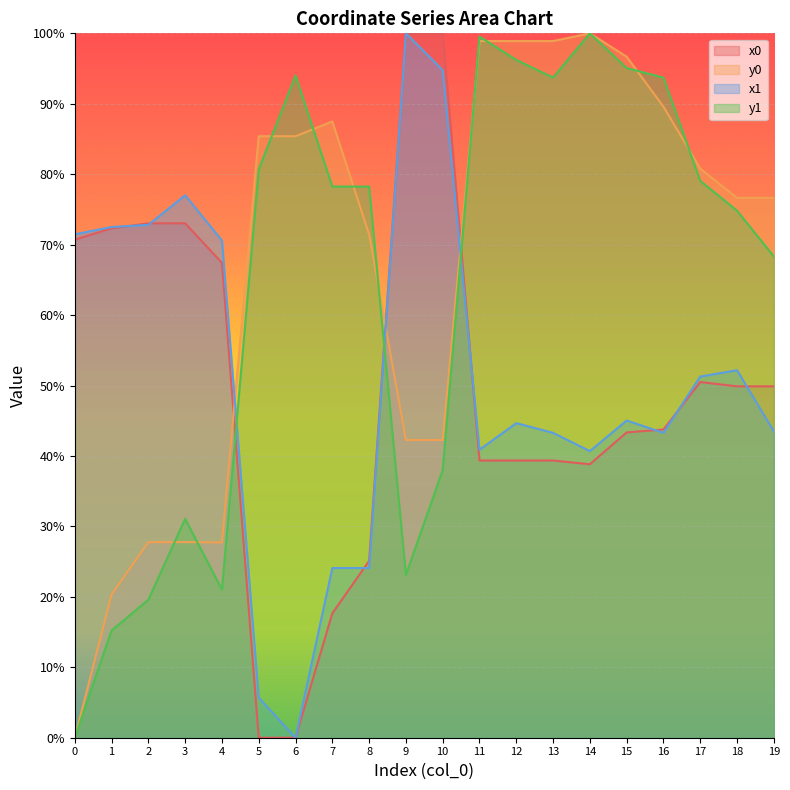

What is the difference between the maximum and minimum values in the y0 series?

100.0